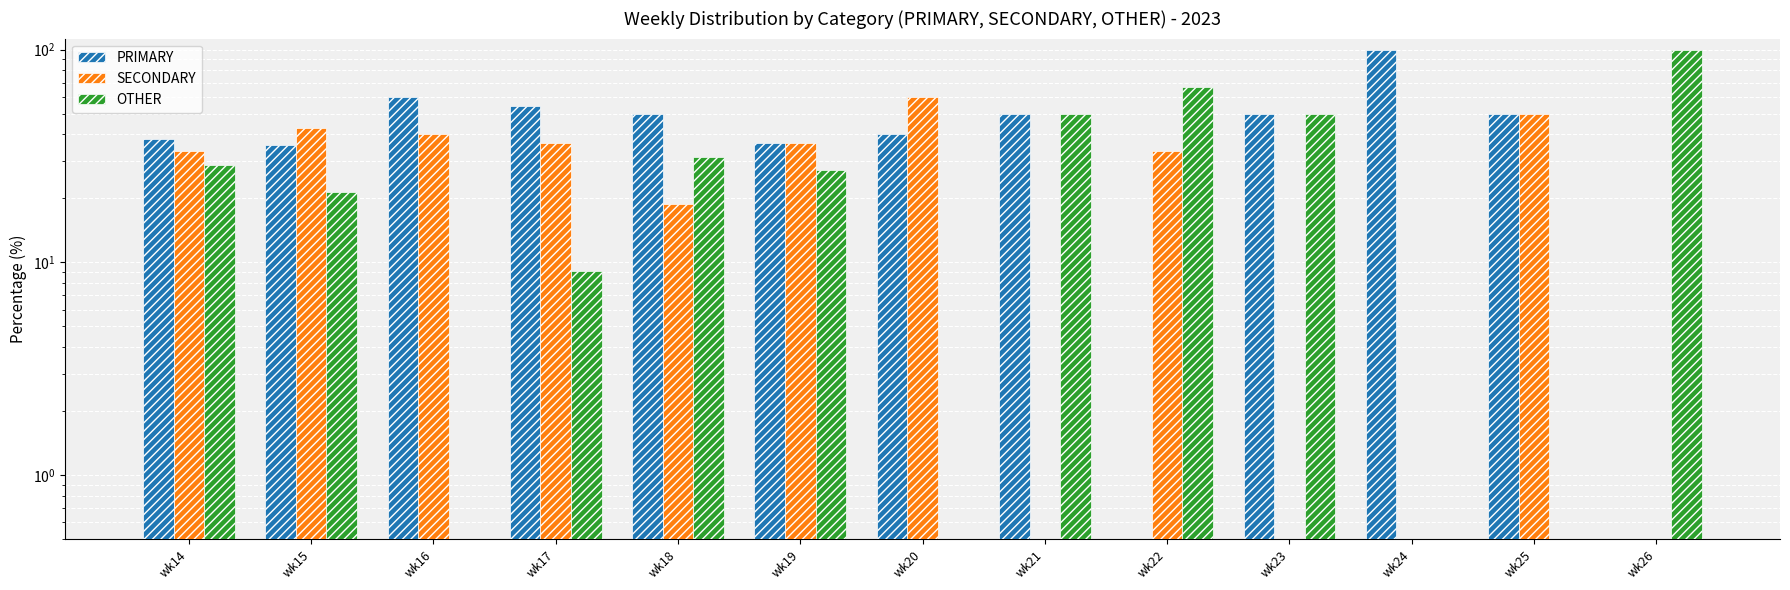

Count the number of categories in the chart.

13